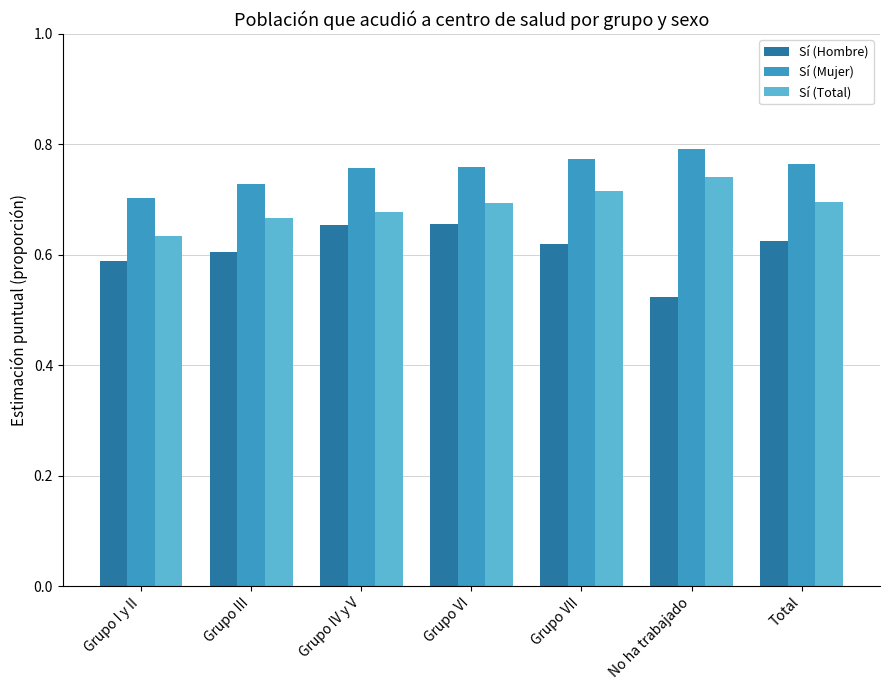

How many series are shown in this chart?

3